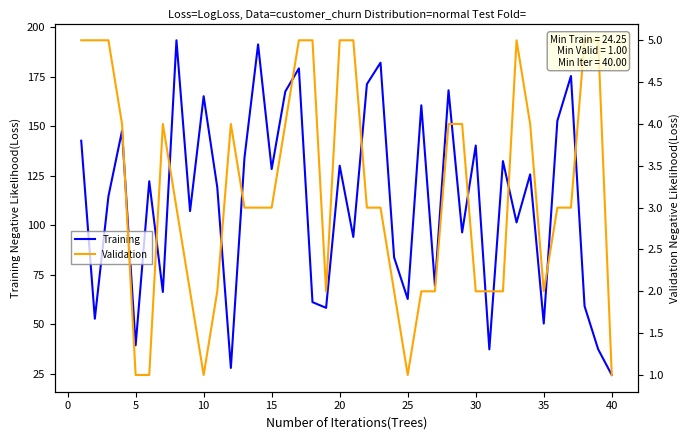

Reading left to right, what are all the values shown in this chart?

Training: 142.6	52.7	114.5	147.6	39.2	122.1	66.2	193.3	107.0	165.1	119.0	27.8	134.0	191.2	128.3	167.4	179.2	61.0	58.2	130.0	94.0	171.2	182.0	83.6	62.6	160.5	69.5	168.1	96.3	140.2	37.2	132.3	101.3	125.6	50.2	152.6	175.3	59.0	37.2	24.2
Validation: 5.0	5.0	5.0	4.0	1.0	1.0	4.0	3.0	2.0	1.0	2.0	4.0	3.0	3.0	3.0	4.0	5.0	5.0	2.0	5.0	5.0	3.0	3.0	2.0	1.0	2.0	2.0	4.0	4.0	2.0	2.0	2.0	5.0	4.0	2.0	3.0	3.0	5.0	5.0	1.0